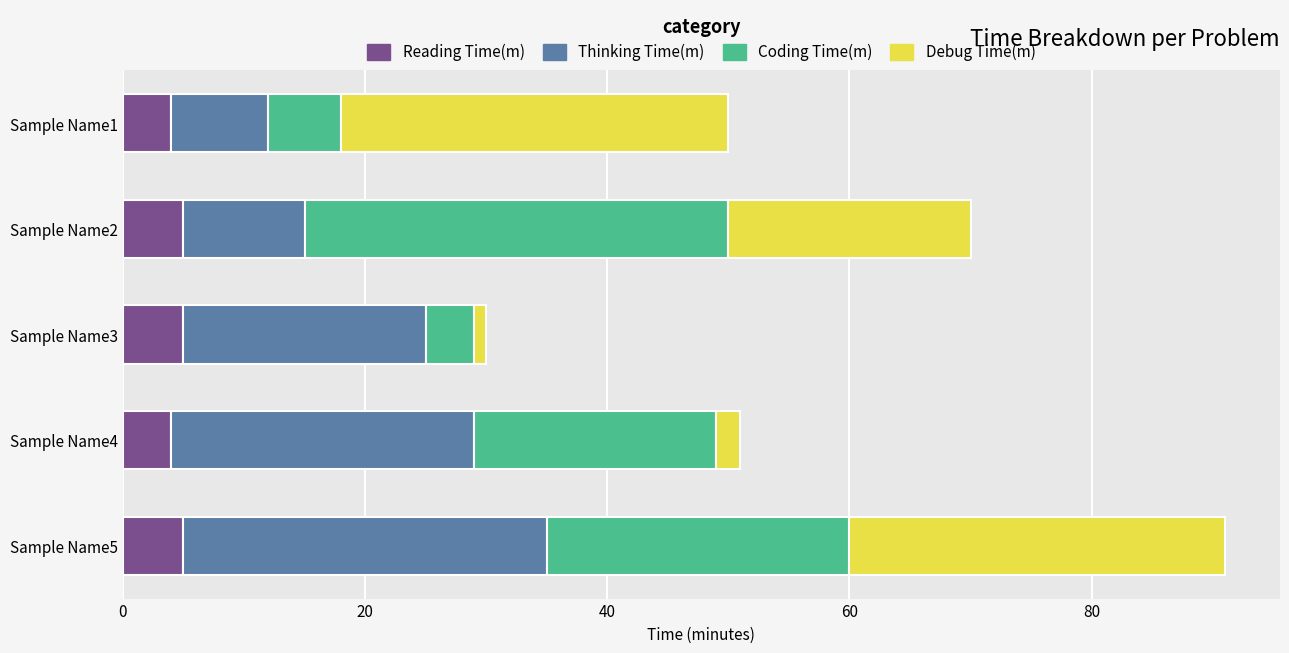

How many data points in Reading Time(m) are less than 5?

2